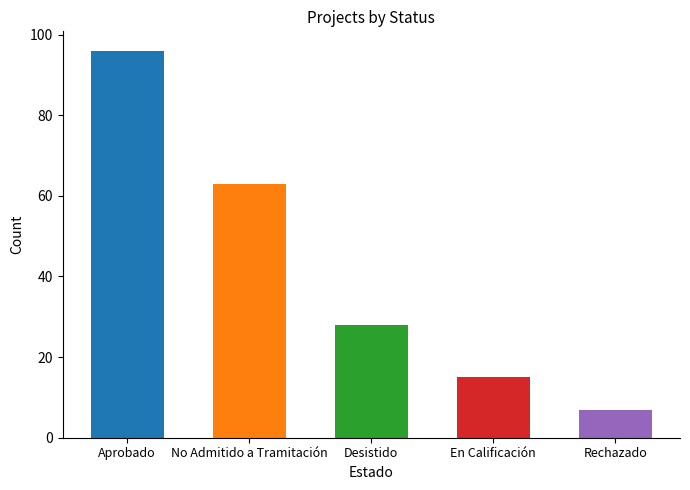

What is the difference between the values at Desistido and No Admitido a Tramitación?

35